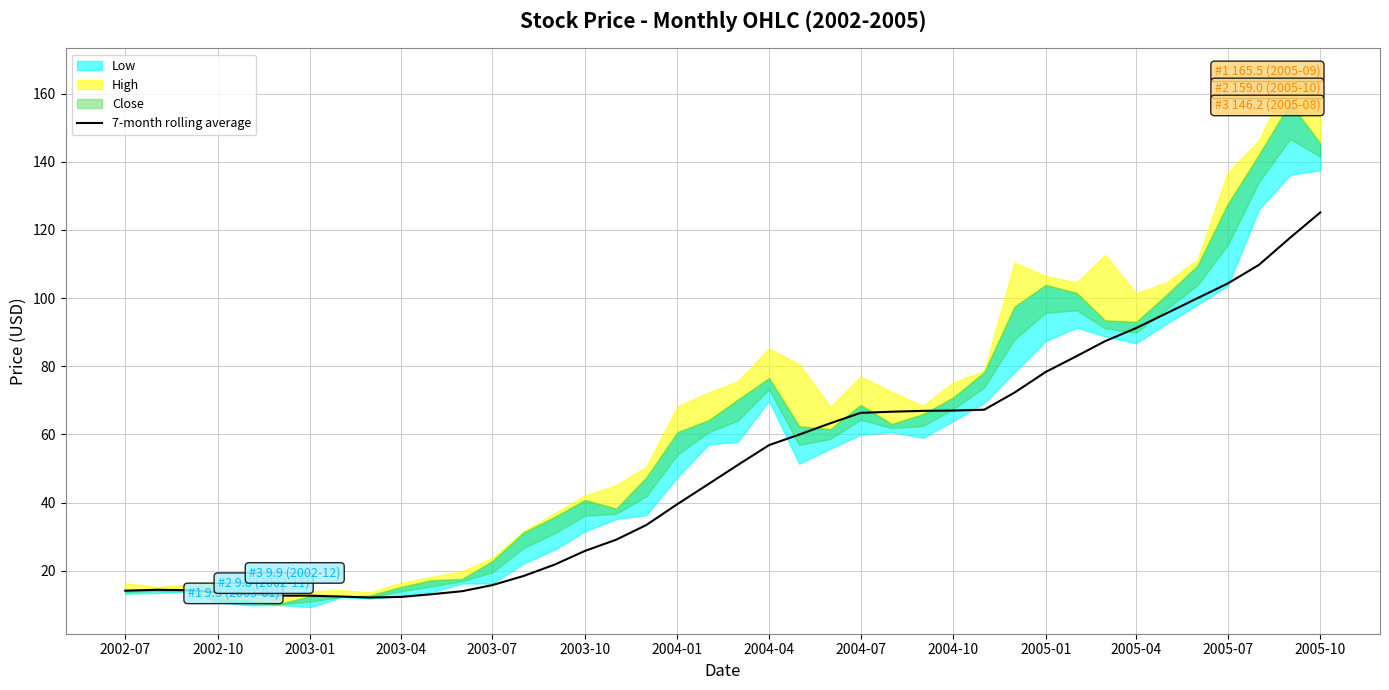

Reading right to left, extract all data points from this chart.

125.1	117.7	109.7	104.3	100.0	95.5	91.2	87.3	83.0	78.3	72.2	67.2	67.0	66.9	66.6	66.3	63.3	59.9	56.8	51.0	45.5	39.5	33.4	29.1	25.8	21.8	18.4	15.8	14.0	13.1	12.3	12.1	12.4	12.7	12.7	13.2	13.6	14.3	14.4	14.1